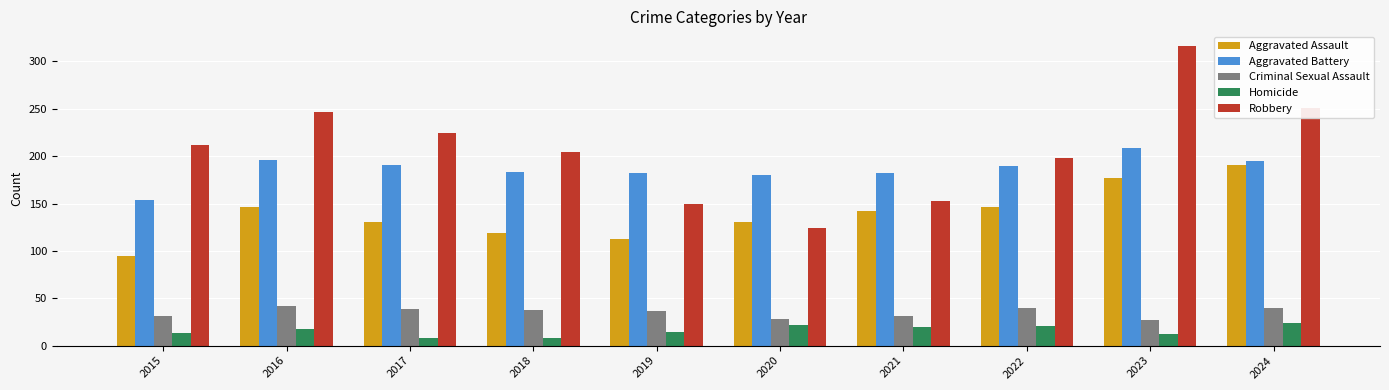

What is the sum of all Homicide values?

160